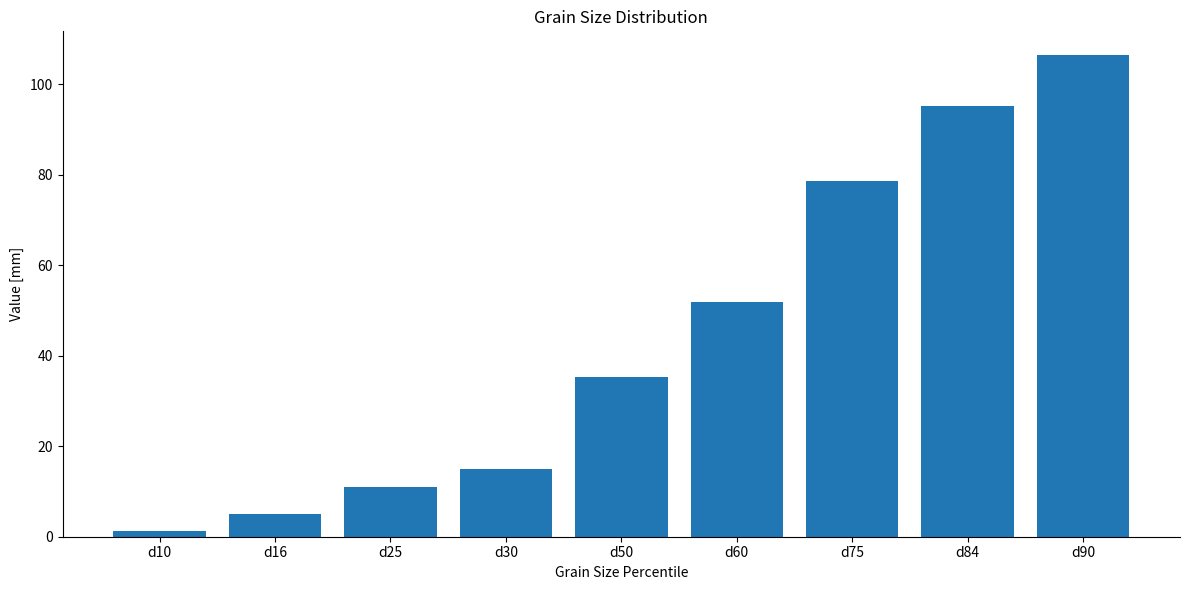

Rank the categories by value from highest to lowest.

d90, d84, d75, d60, d50, d30, d25, d16, d10